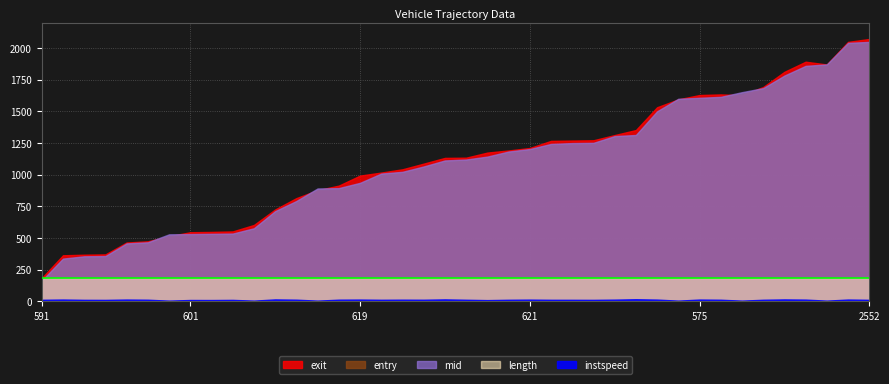

Is the value of instspeed at 581 greater than the value of entry at 627?

No